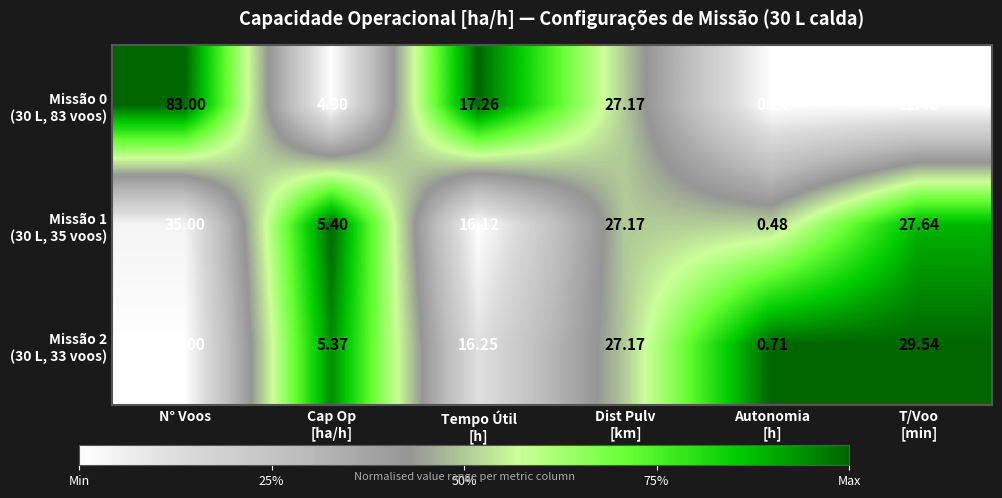

Which category has the highest value across all series?

N° Voos